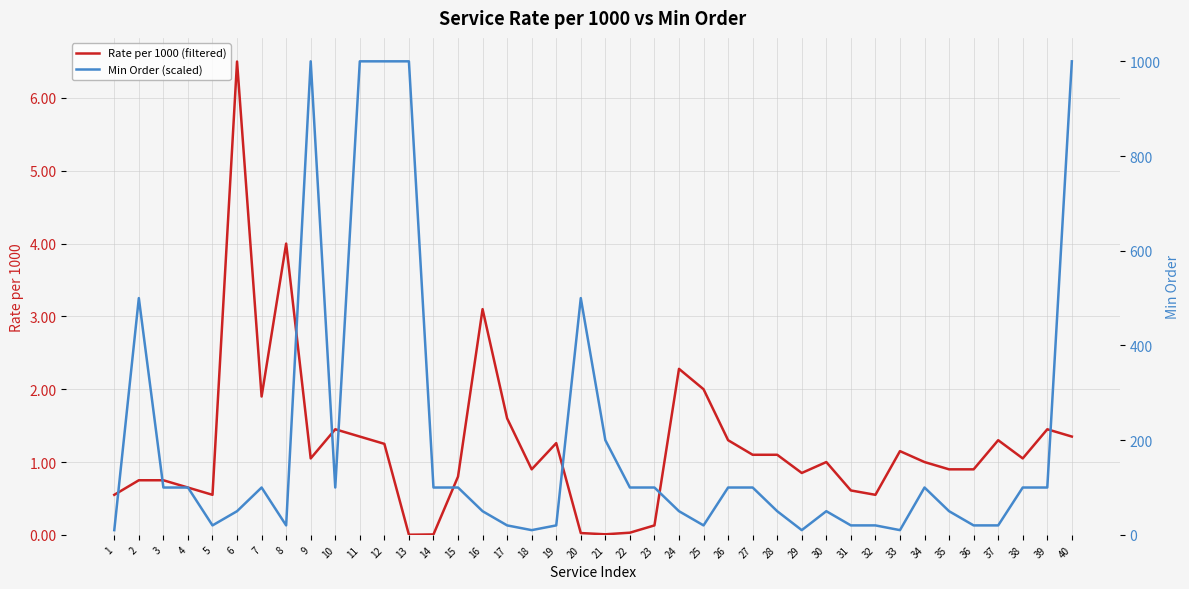

In Min Order (scaled), how many points are higher than both neighbors (excluding endpoints)?

6